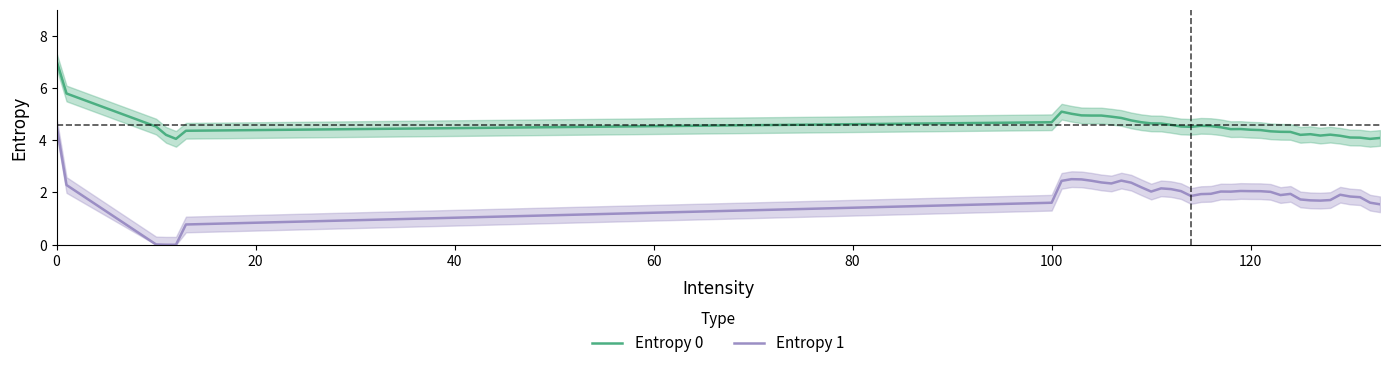

True or false: Entropy 0 and Entropy 1 intersect in this chart.

False